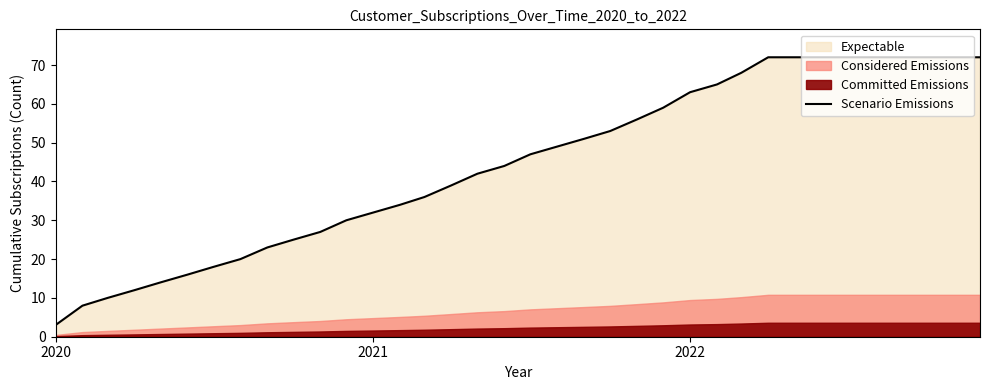

Which category has the lowest value in the Scenario Emissions series?

2020